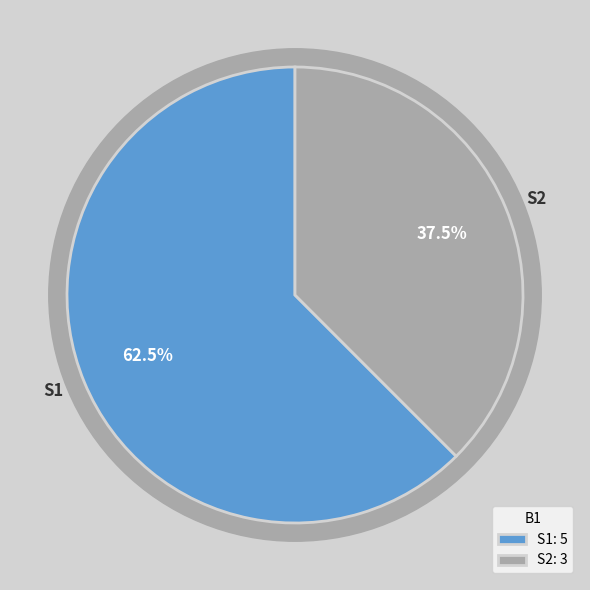

What is the smallest slice in the pie chart?

S2